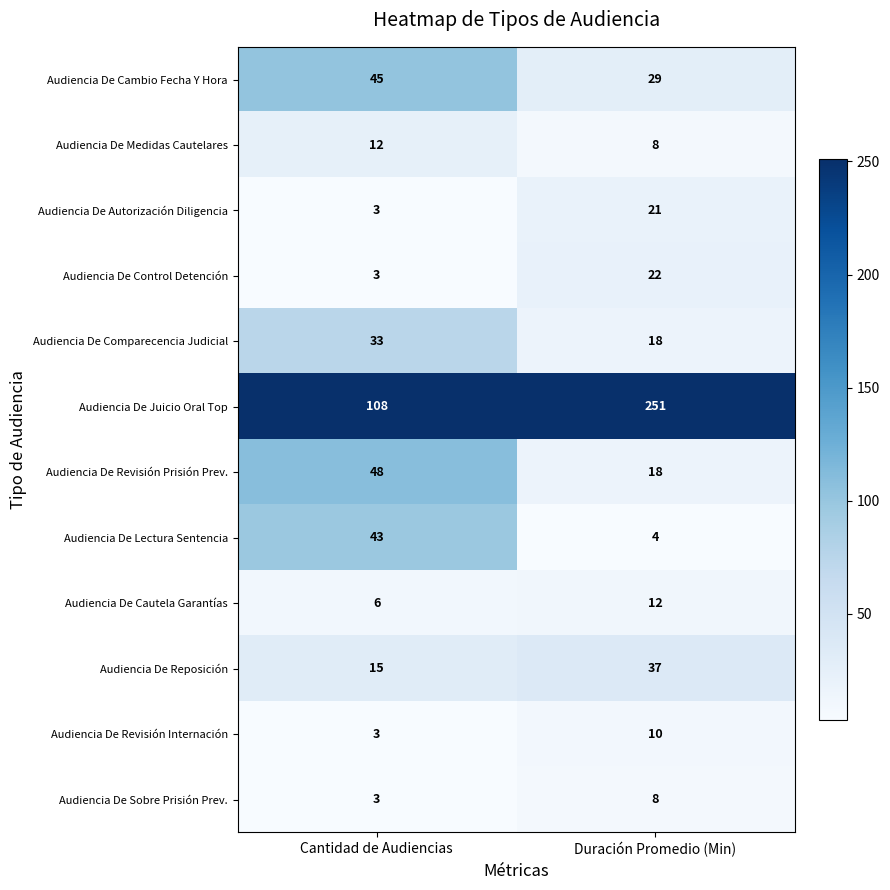

What is the spread (max minus min) of values at Duración Promedio (Min)?

247